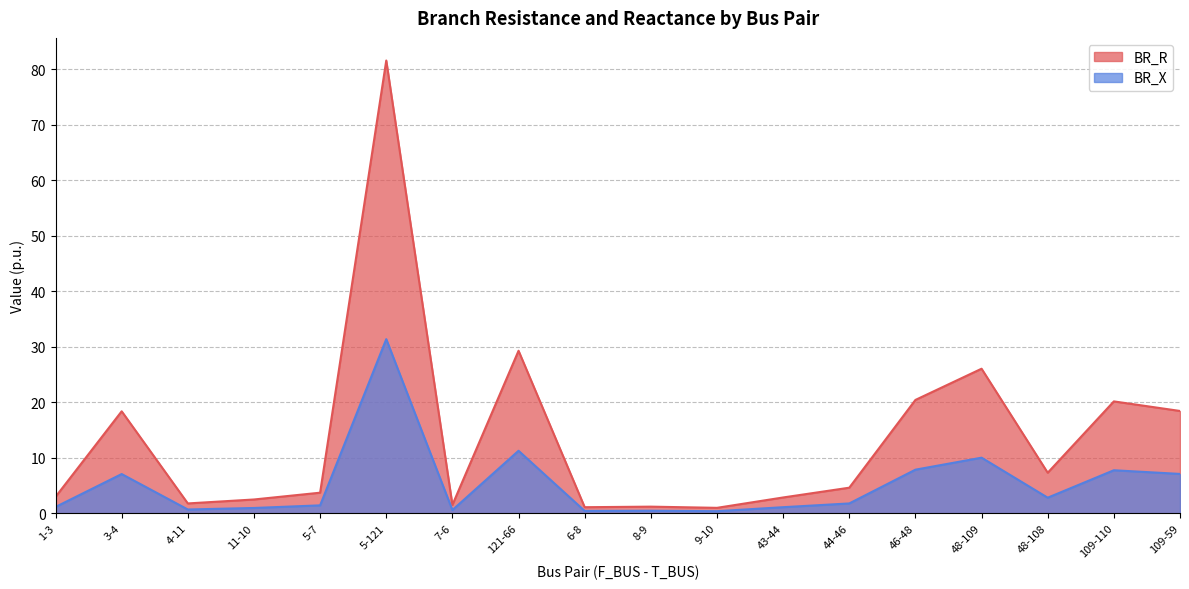

What is the total value across all series at 6-8?

1.5